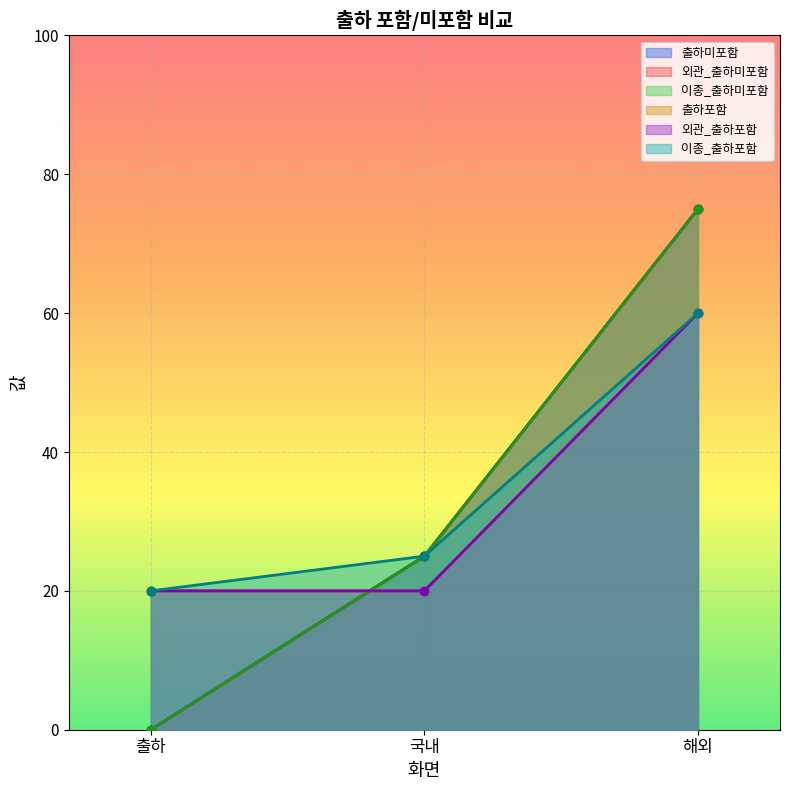

Reading right to left, list all the values displayed in this chart.

출하미포함: 해외=75	국내=25	출하=0
외관_출하미포함: 해외=75	국내=25	출하=0
이종_출하미포함: 해외=75	국내=25	출하=0
출하포함: 해외=60	국내=20	출하=20
외관_출하포함: 해외=60	국내=20	출하=20
이종_출하포함: 해외=60	국내=25	출하=20